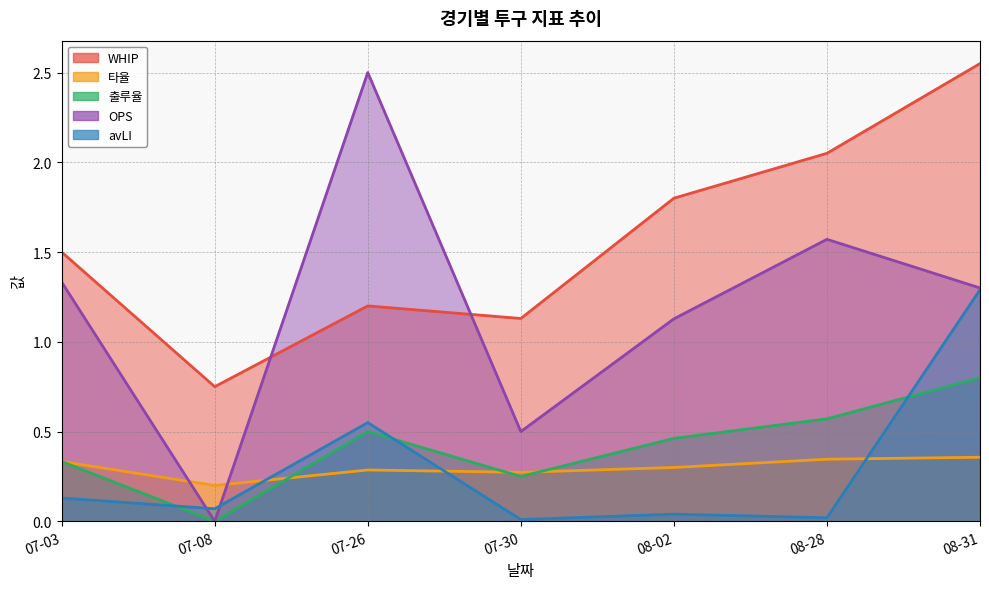

Between which two adjacent categories do OPS and avLI first intersect?

07-03 and 07-08